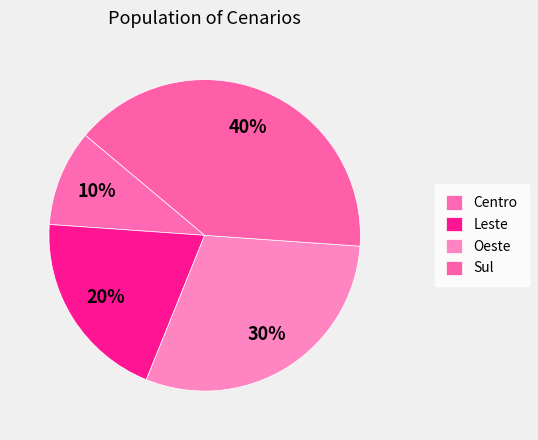

How many segments does this pie chart have?

4